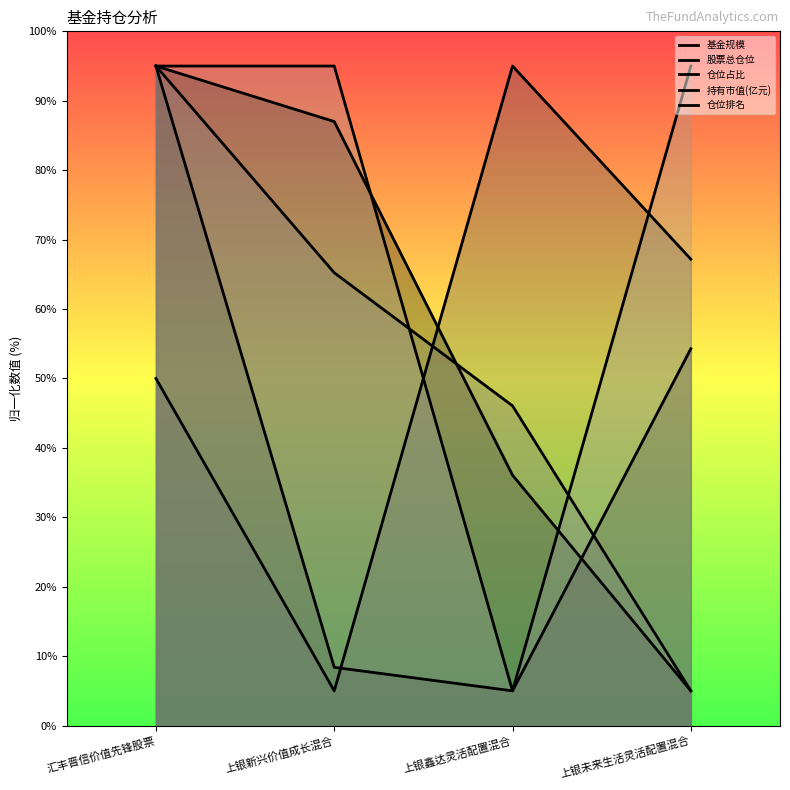

How many values in the 仓位排名 series are below 95?

1